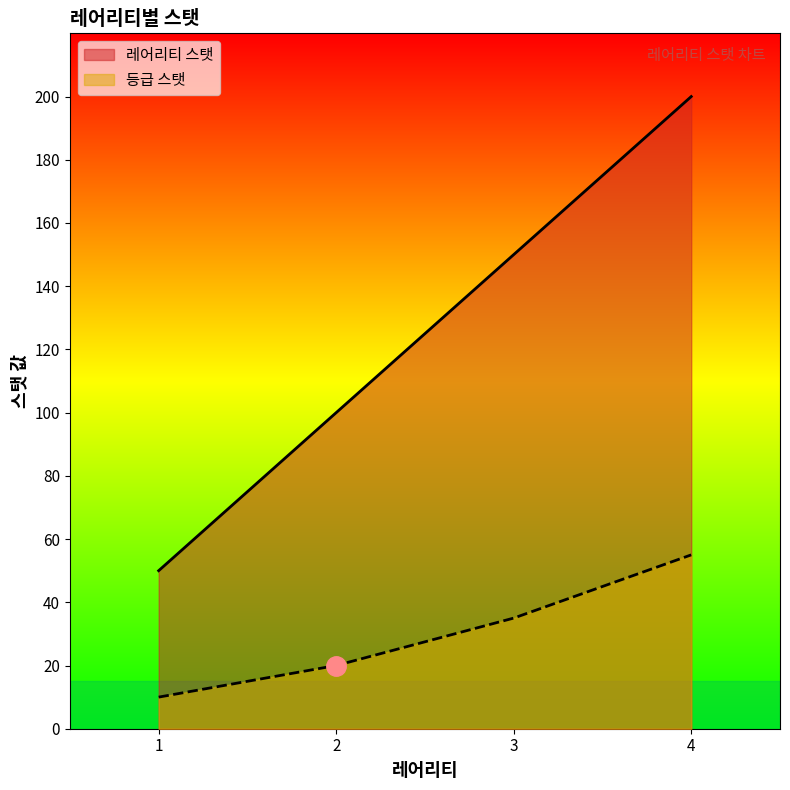

Is it true that 등급 스탯 equals 10 at 3?

False